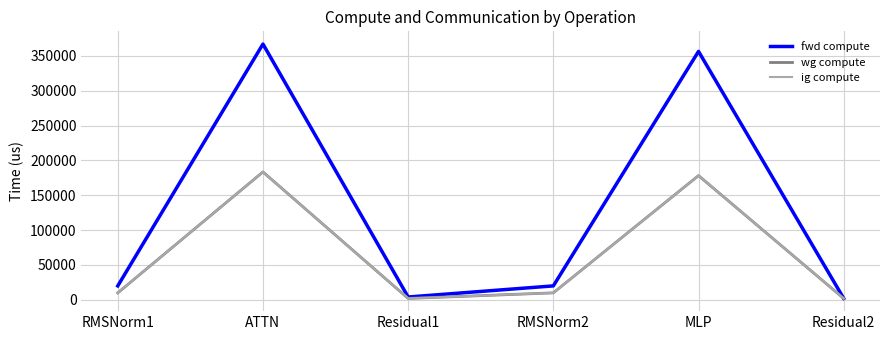

At which category does fwd compute reach its first local peak?

ATTN